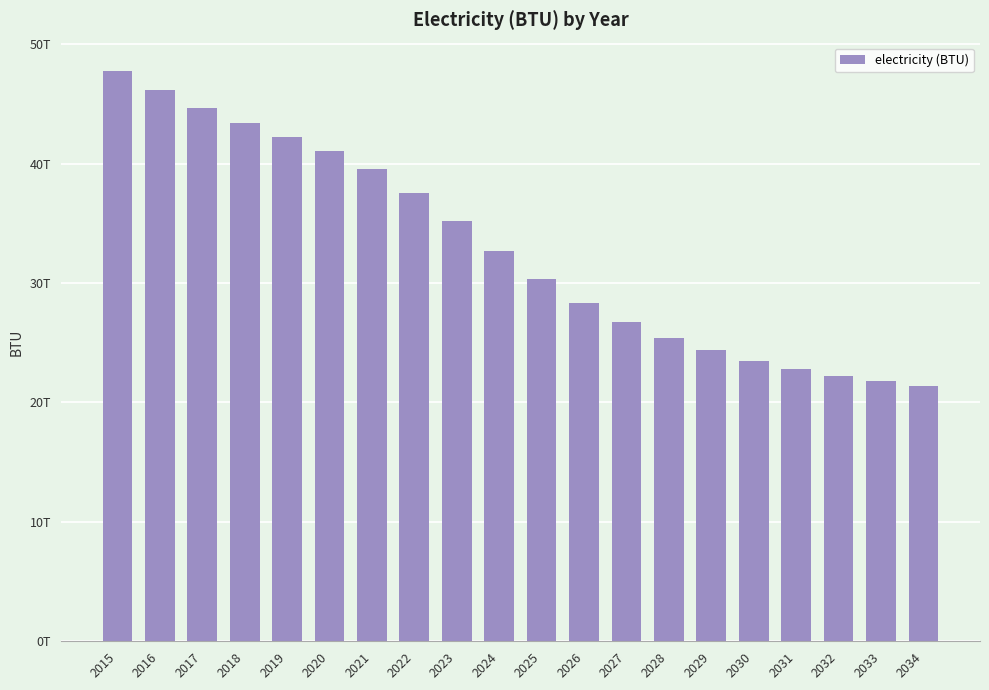

Where does the data first go above 32675937257727?

2015